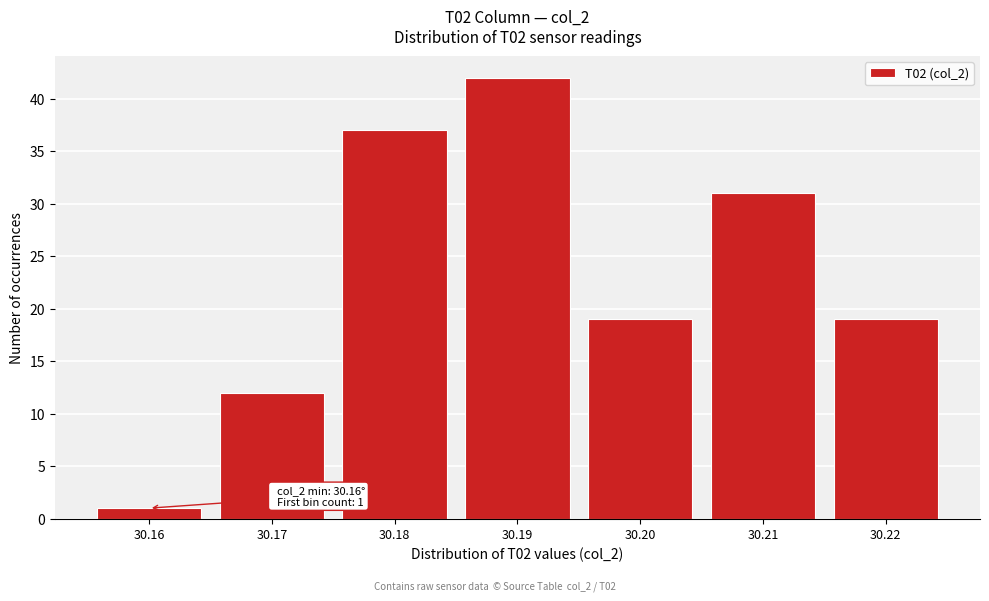

Which range on the x-axis has the tallest bar?

30.185 to 30.195